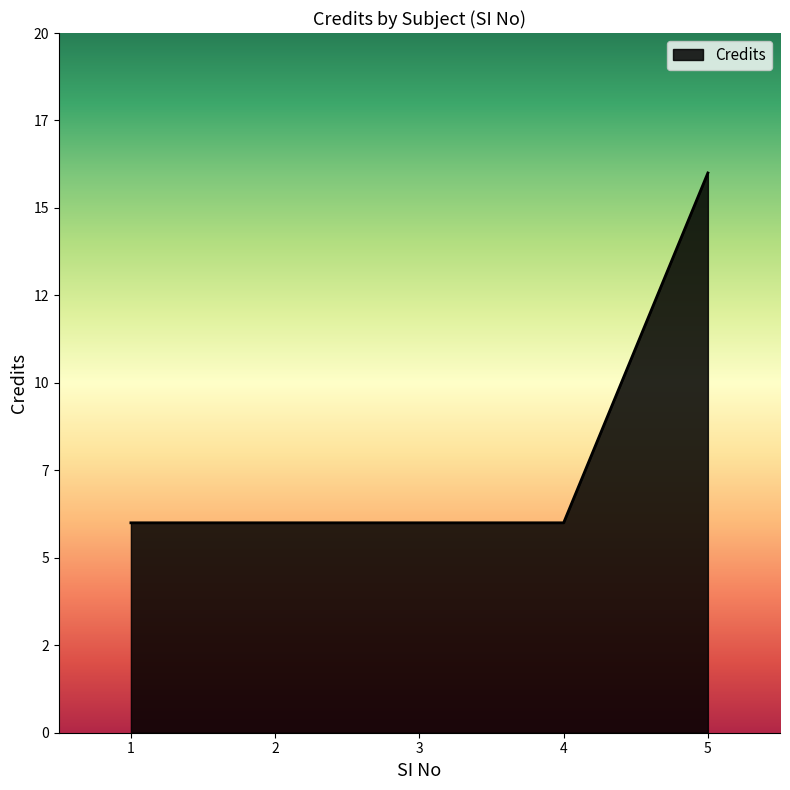

True or false: the data has more than 0 interior local peaks.

False